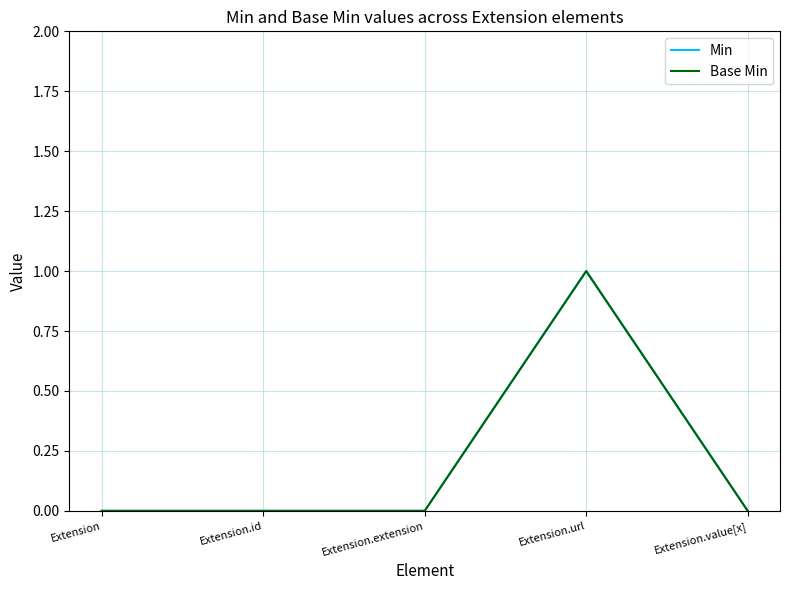

What is the difference between the maximum and minimum values in the Min series?

1